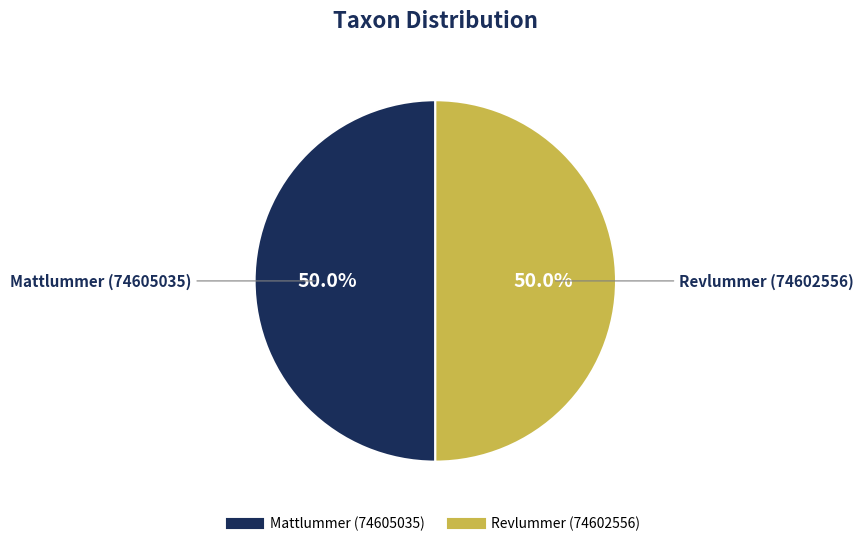

To the nearest percent, what is the combined percentage of Revlummer (74602556) and Mattlummer (74605035)?

100%